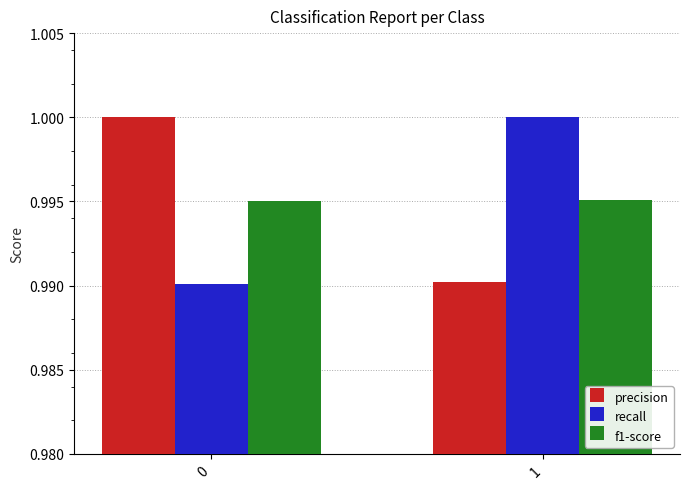

What is the total value across all series at 1?

3.0